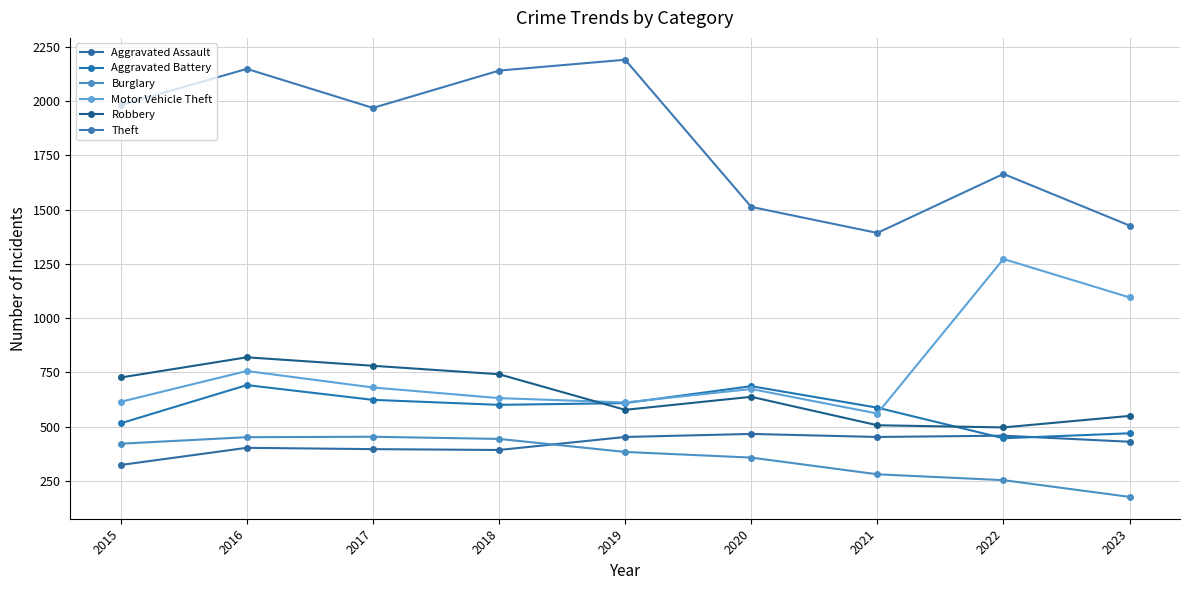

What is the sum of all Robbery values?

5831